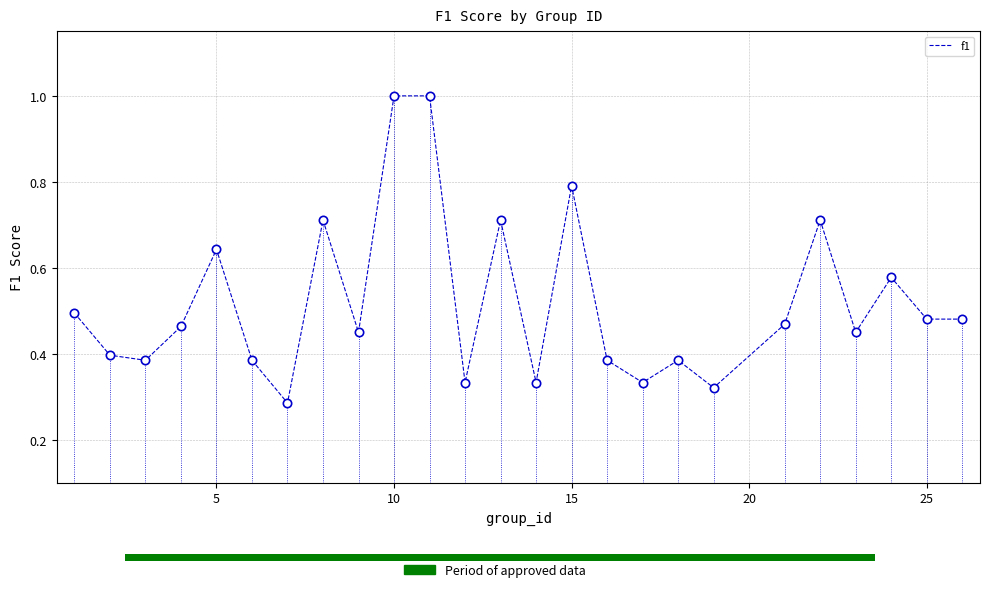

What is the greatest value displayed?

1.0